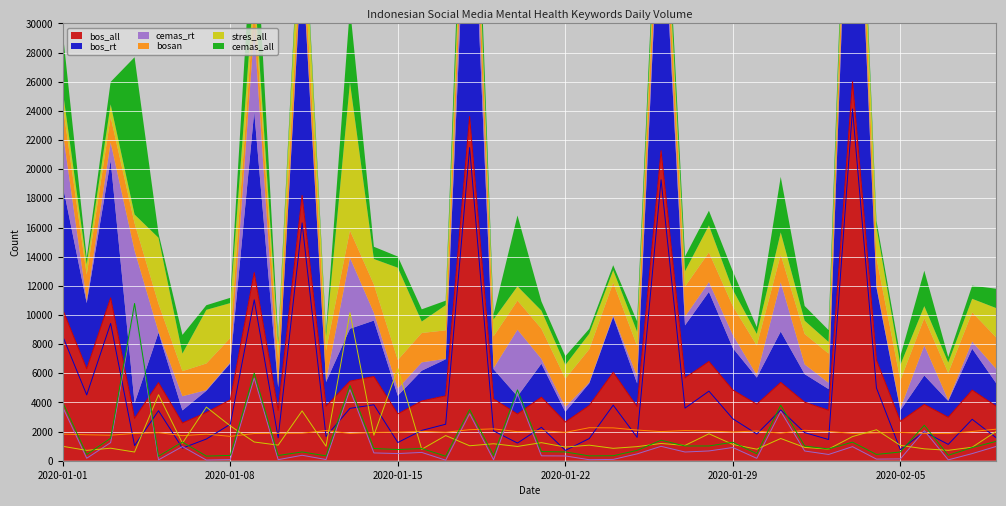

Which series has the widest spread of values?

bos_rt